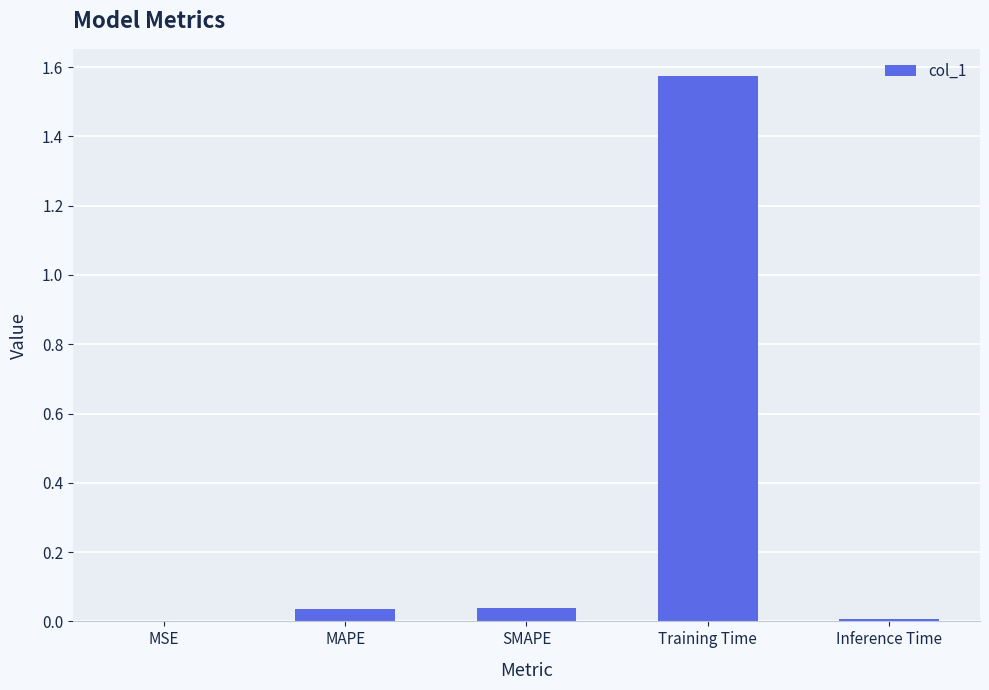

Does the chart contain stacked bars?

No